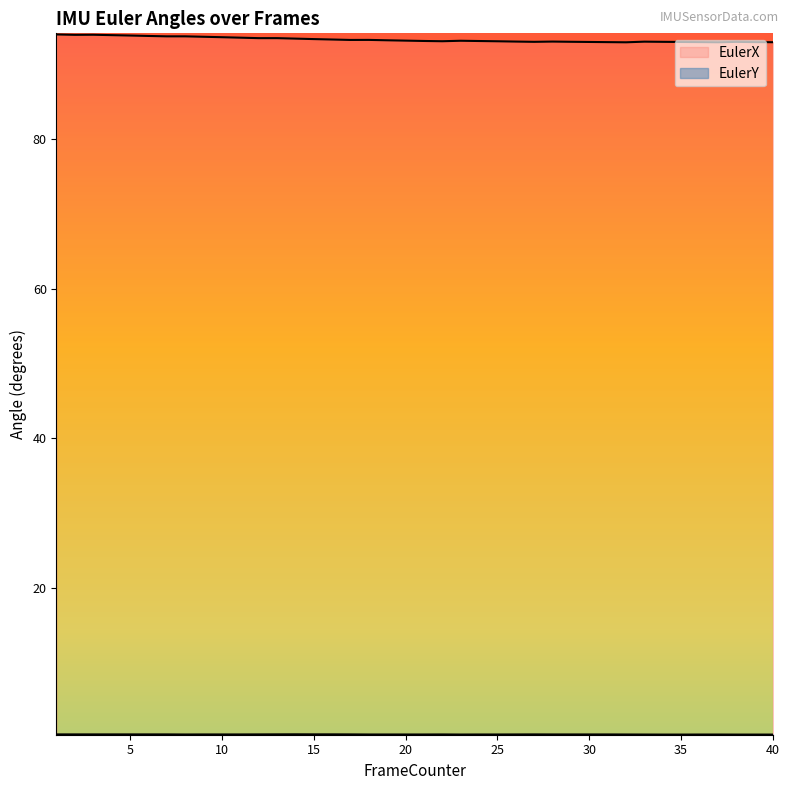

What is the average value of the EulerX series?

93.3